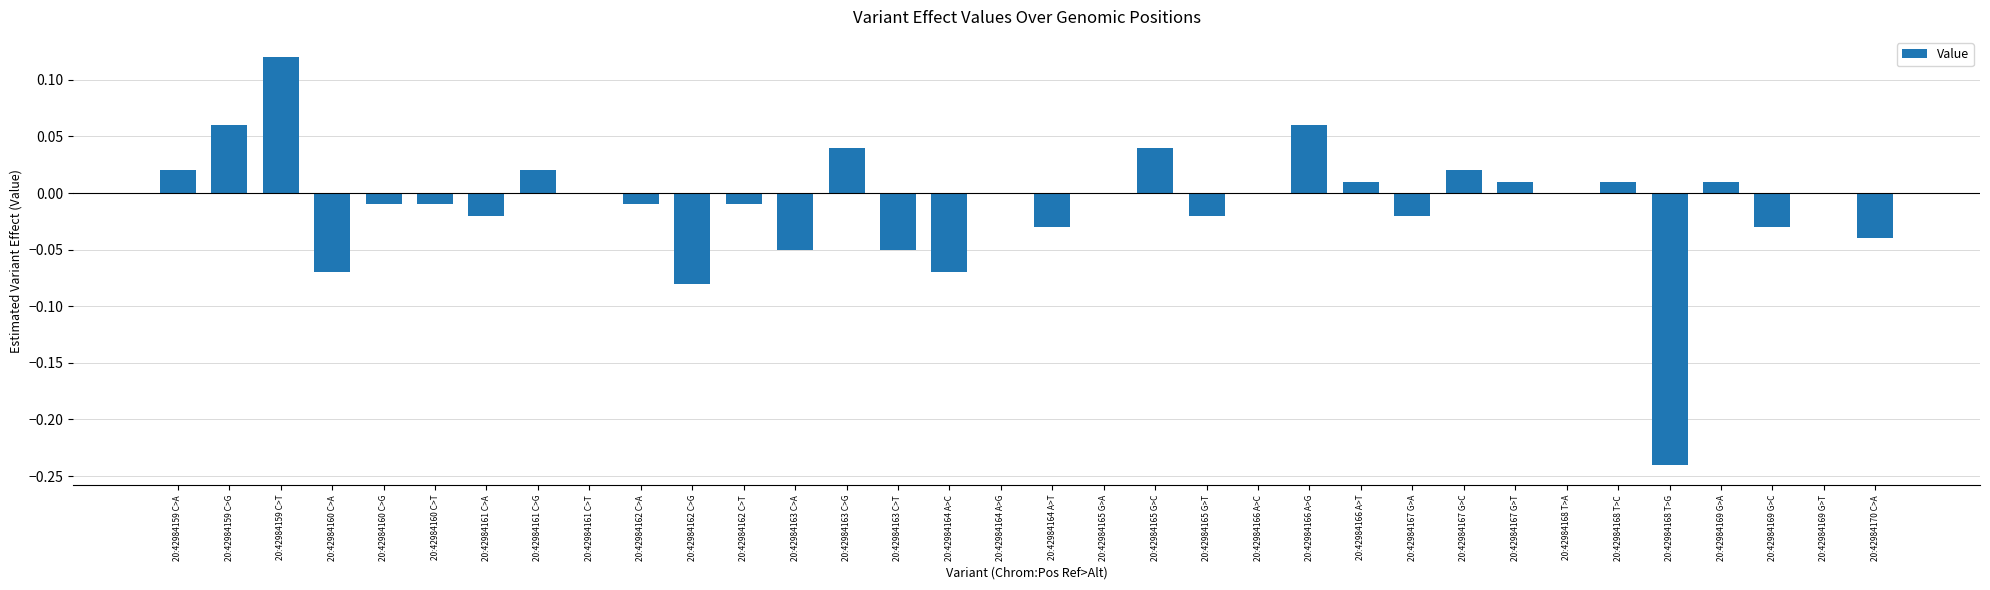

Between 20:42984162 C>A and 20:42984169 G>C, which is larger?

20:42984162 C>A